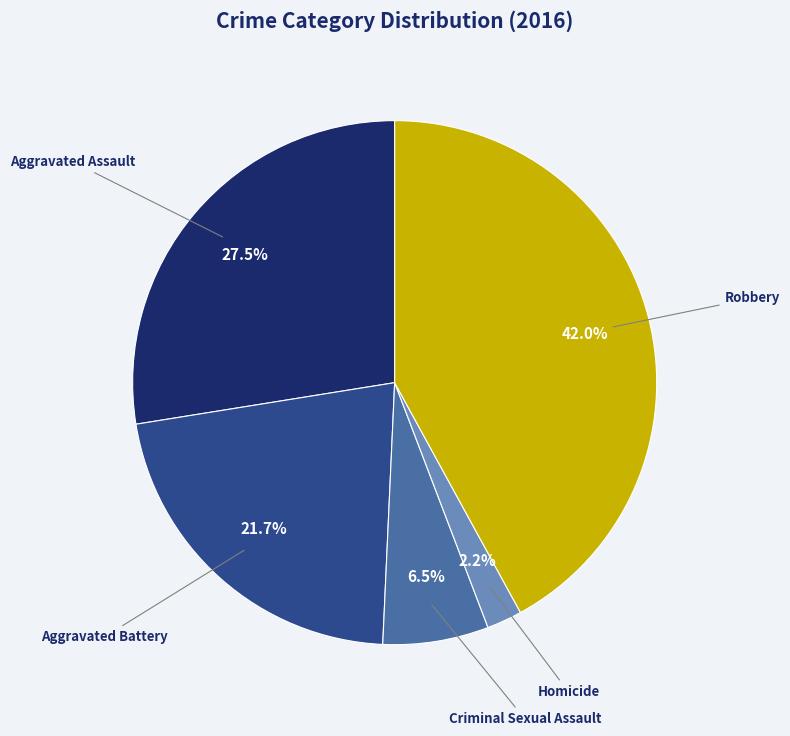

How many slices are in this pie chart?

5